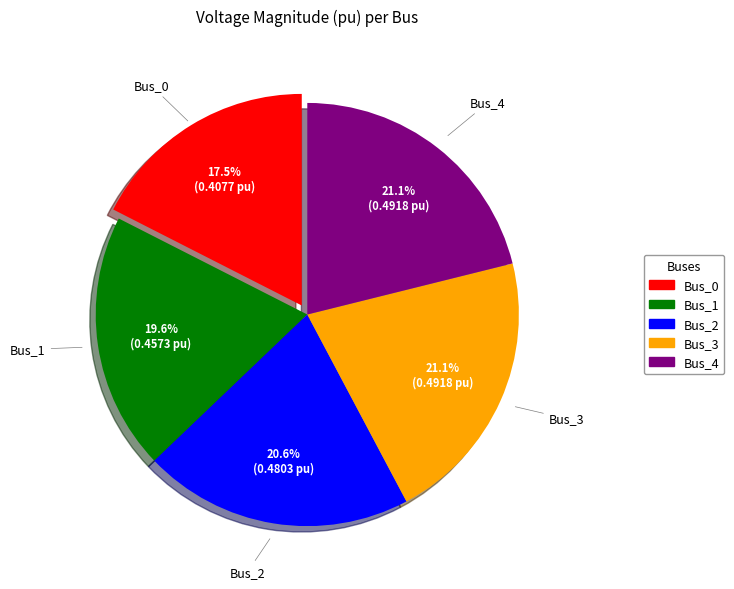

What percentage is the Bus_3 slice, to the nearest percent?

21%